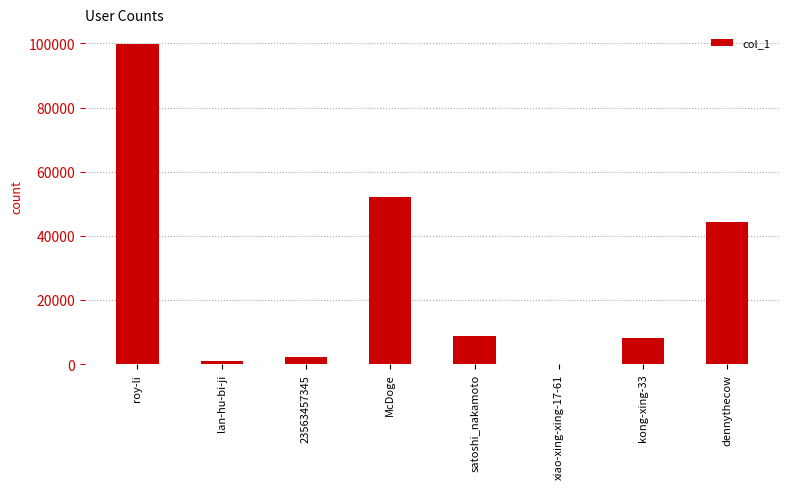

What is the sum of all values?

215968